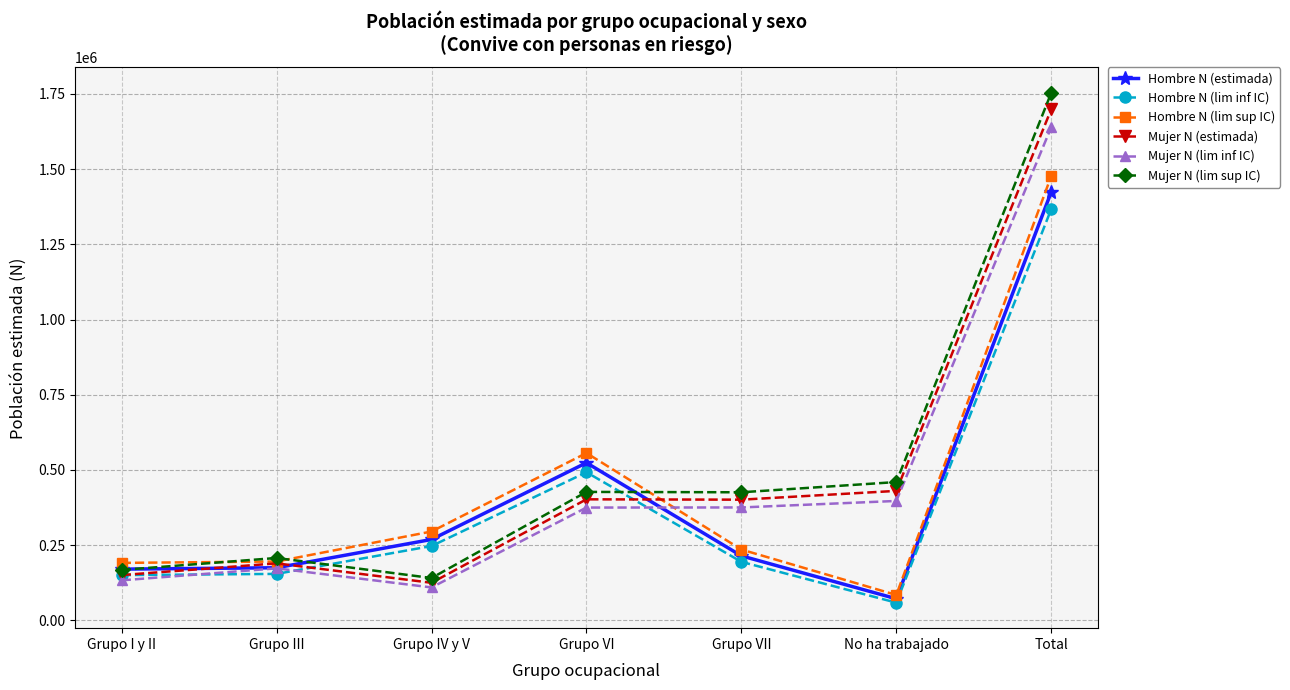

The value of Mujer N (estimada) at Grupo IV y V is 124761. True or false?

True